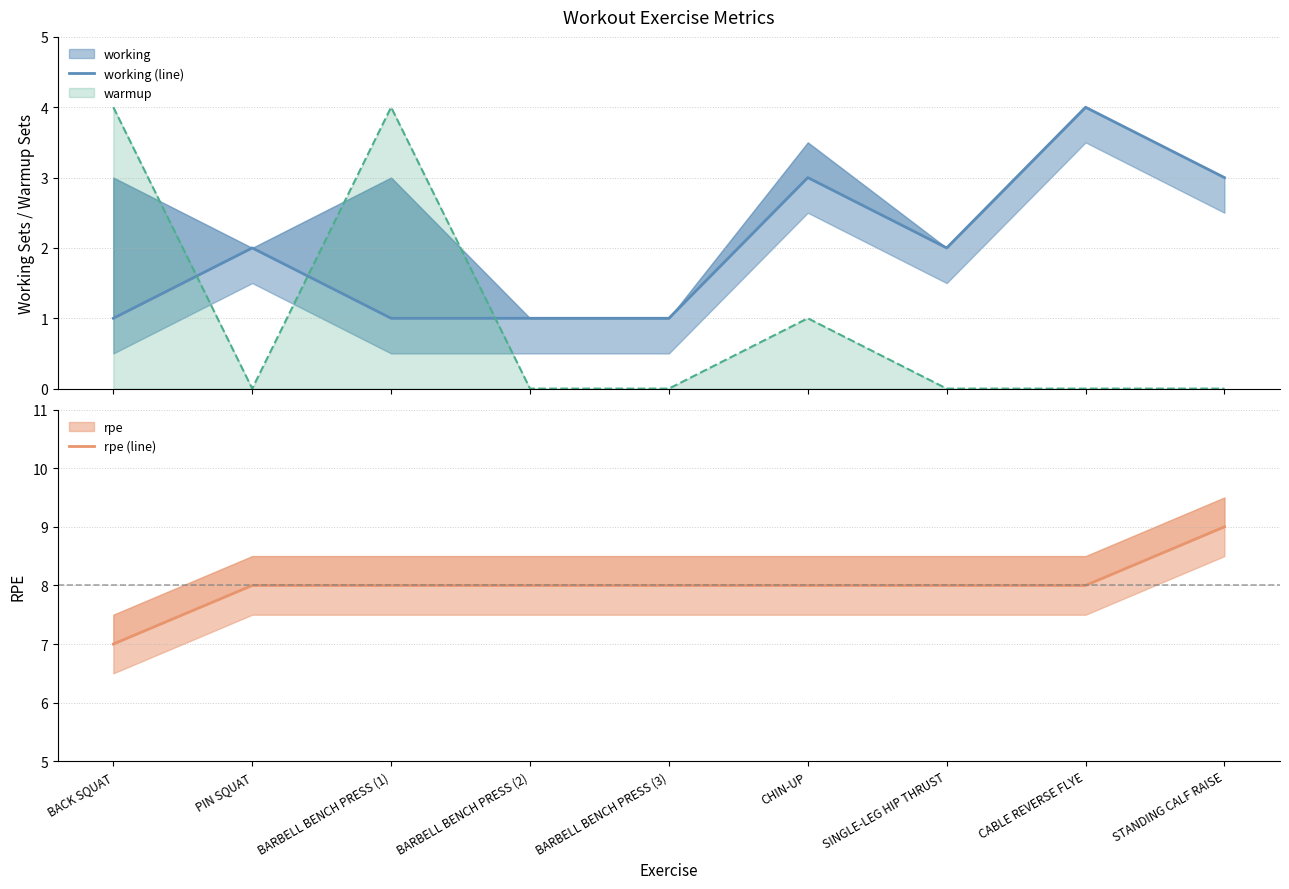

True or false: working (line) and rpe (line) cross at least once.

False